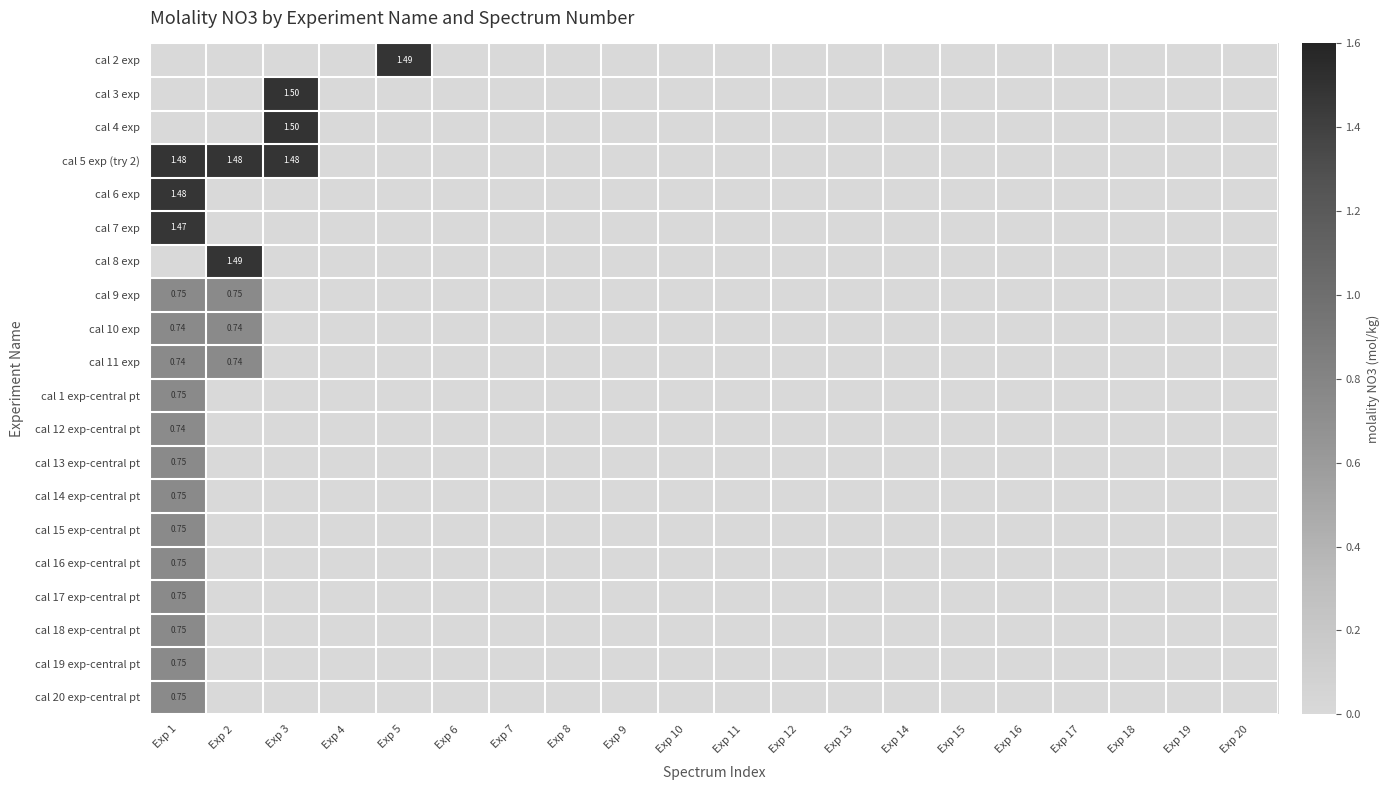

Rank the series by their maximum value, from lowest to highest.

cal 12 exp-central pt, cal 10 exp, cal 11 exp, cal 20 exp-central pt, cal 18 exp-central pt, cal 1 exp-central pt, cal 19 exp-central pt, cal 9 exp, cal 13 exp-central pt, cal 14 exp-central pt, cal 16 exp-central pt, cal 15 exp-central pt, cal 17 exp-central pt, cal 7 exp, cal 6 exp, cal 5 exp (try 2), cal 2 exp, cal 8 exp, cal 3 exp, cal 4 exp